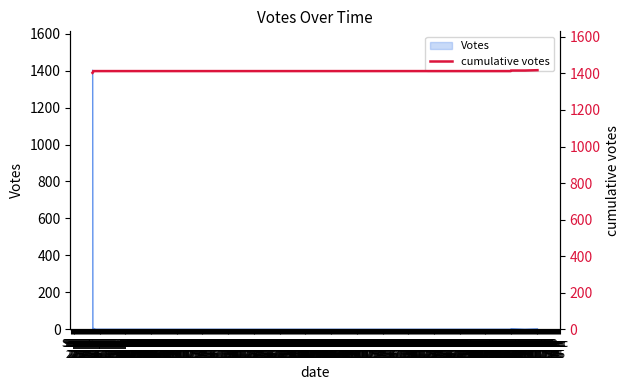

Reading right to left, extract all data points from this chart.

1418	1416	1416	1416	1413	1413	1413	1413	1413	1413	1408	1404	1403